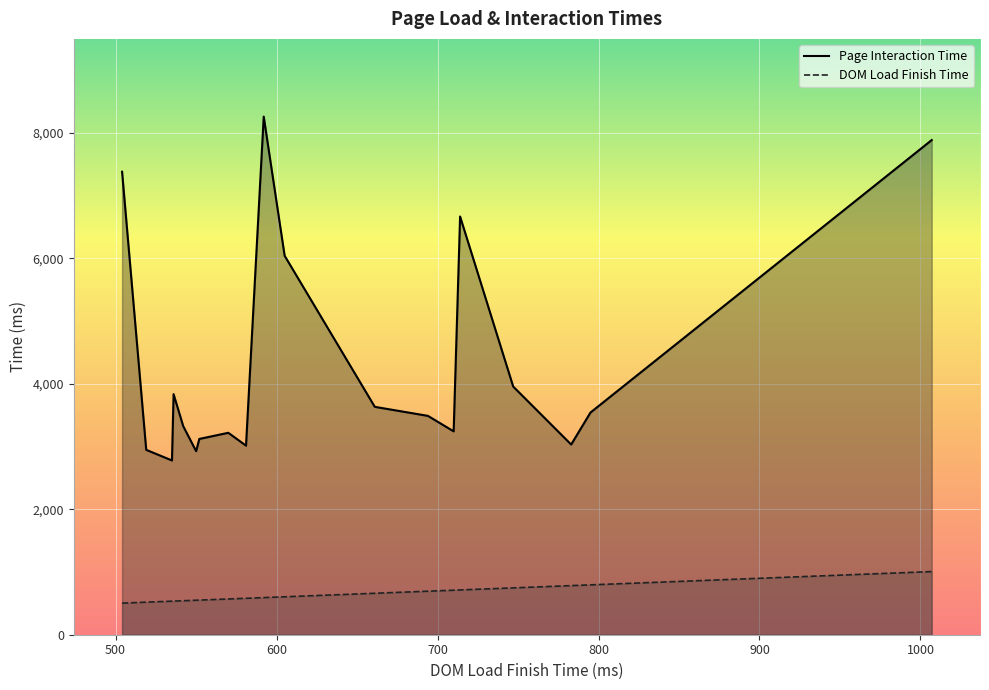

What is the difference between the second highest and minimum values in the Page Interaction Time series?

5109